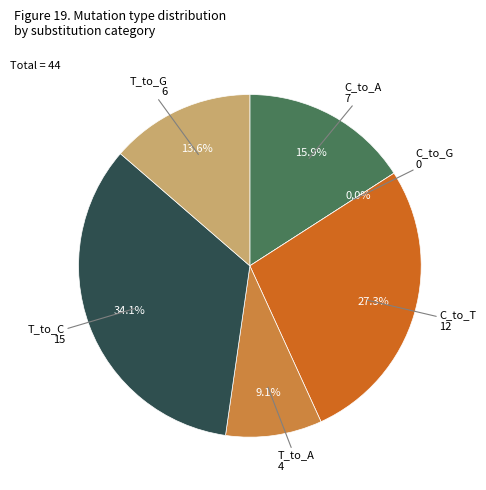

Which category has the biggest portion of the pie?

T_to_C